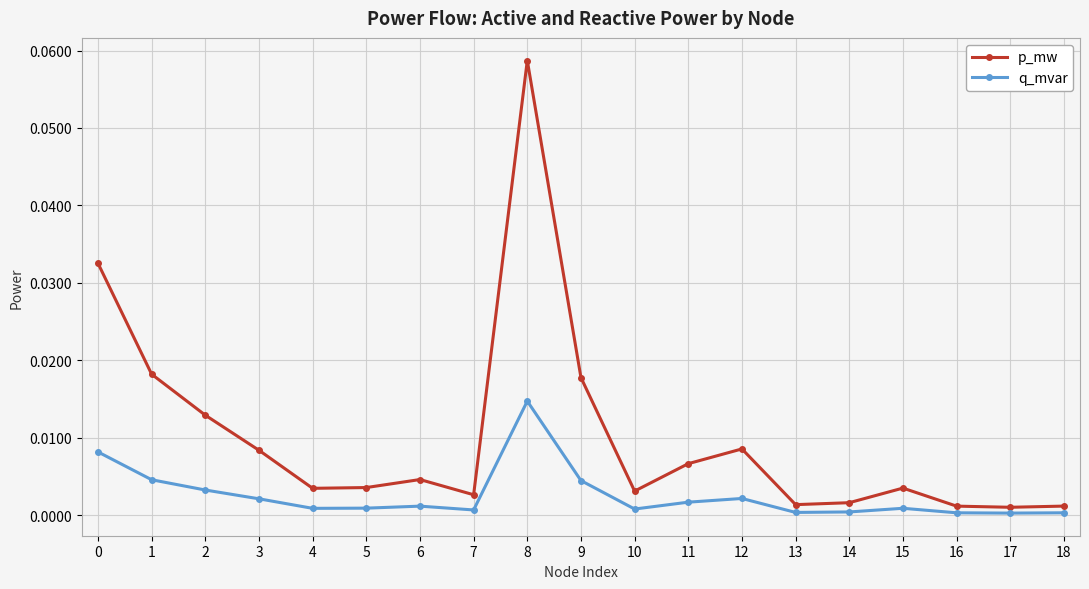

True or false: p_mw and q_mvar cross at least once.

False